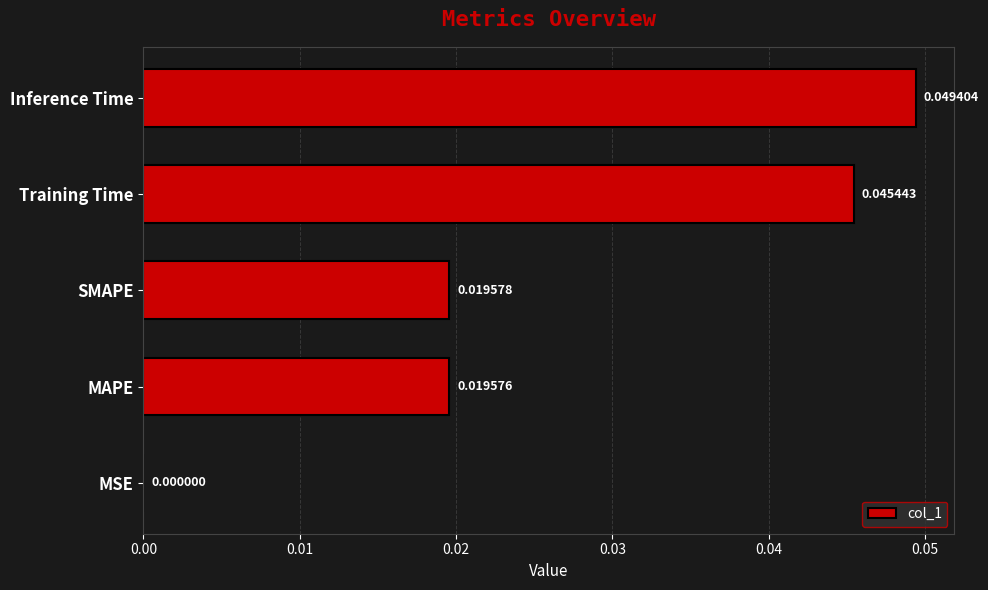

Are the bars horizontal?

Yes